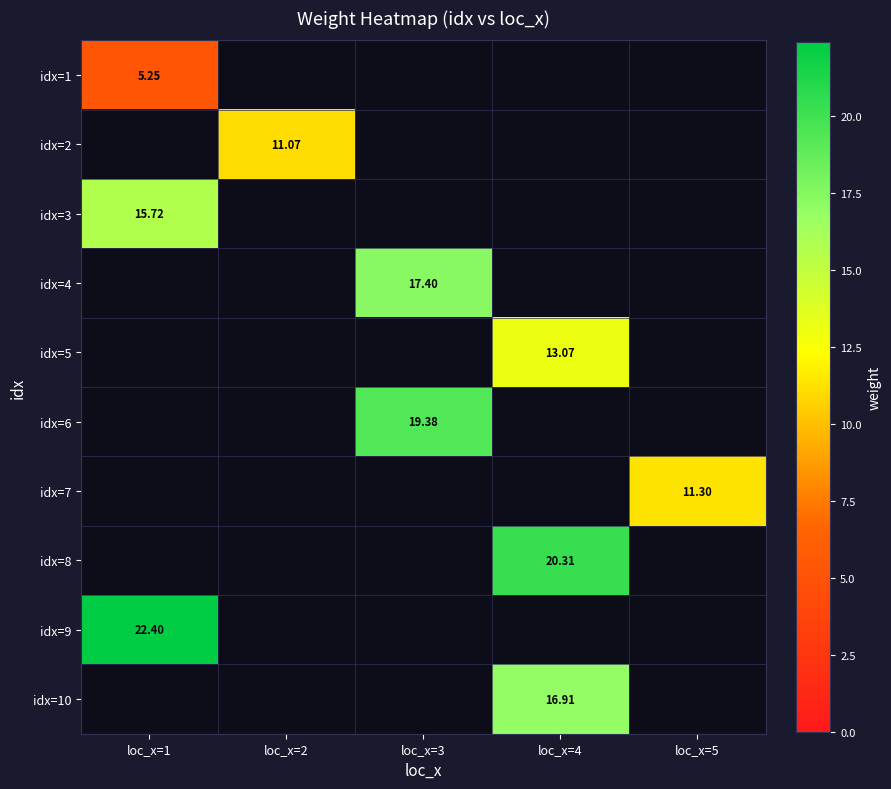

What is the difference between the highest and lowest values at loc_x=1?

17.1